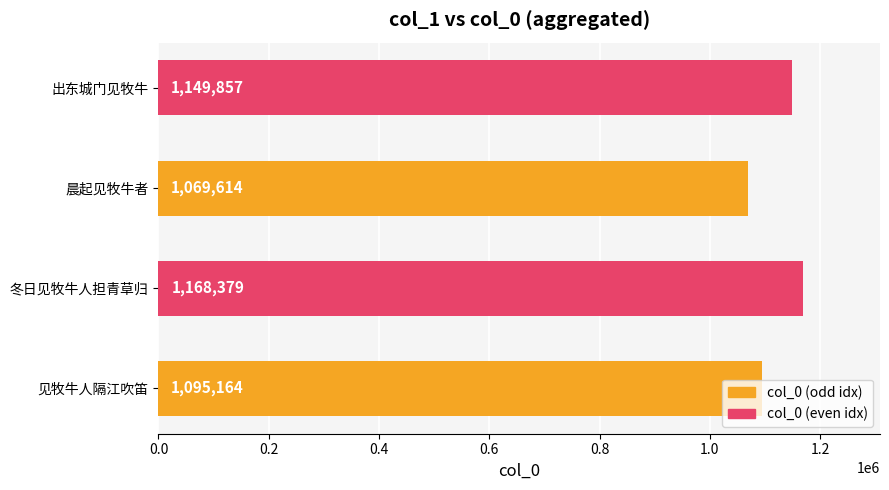

List the labels in order of value, smallest first.

晨起见牧牛者, 见牧牛人隔江吹笛, 出东城门见牧牛, 冬日见牧牛人担青草归